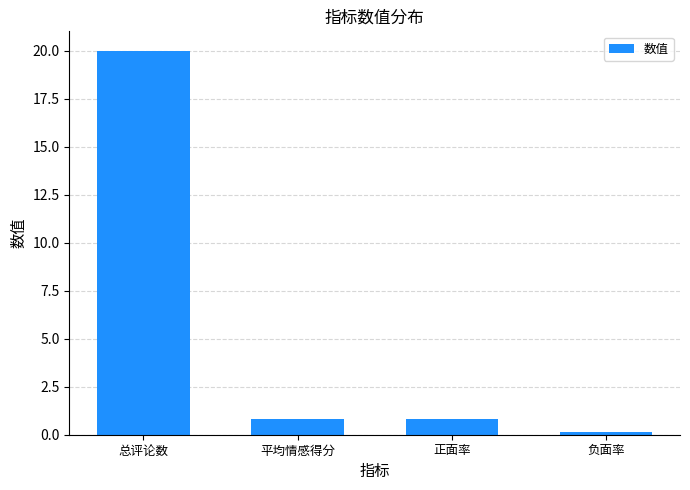

What is the difference between the values at 总评论数 and 正面率?

19.2